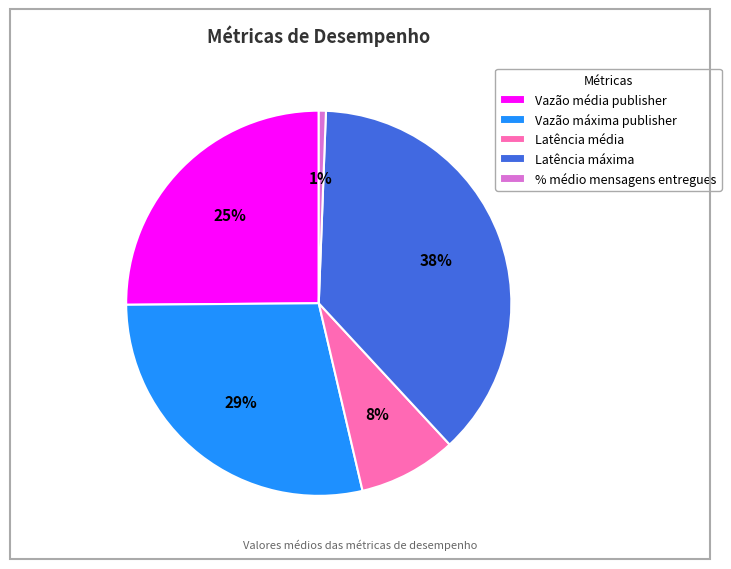

Does any single category account for the majority?

No